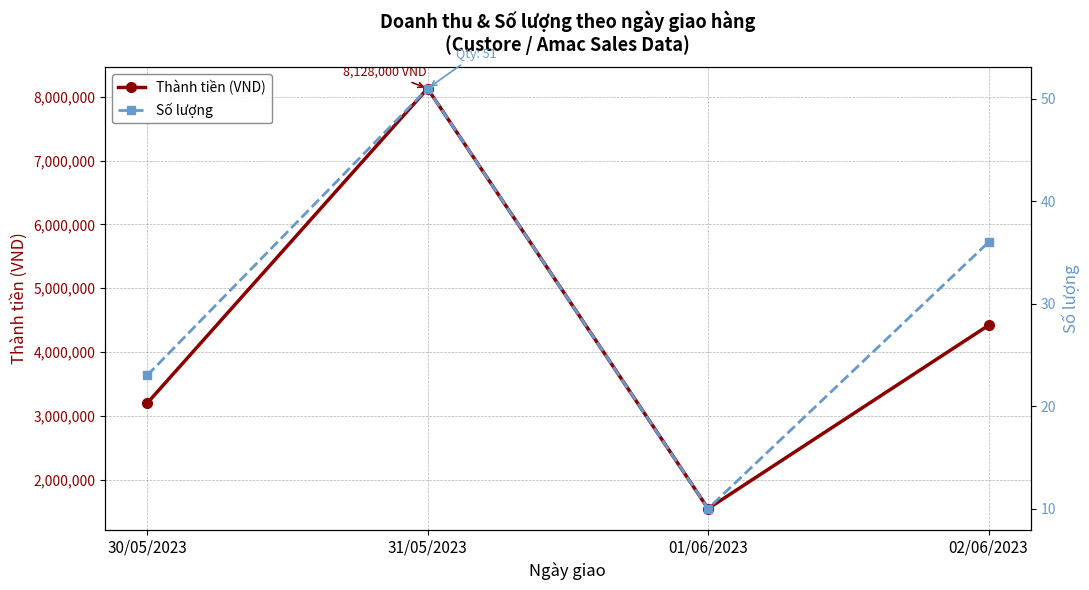

What is the sum of the Thành tiền (VND) values at 01/06/2023 and 02/06/2023?

5970000